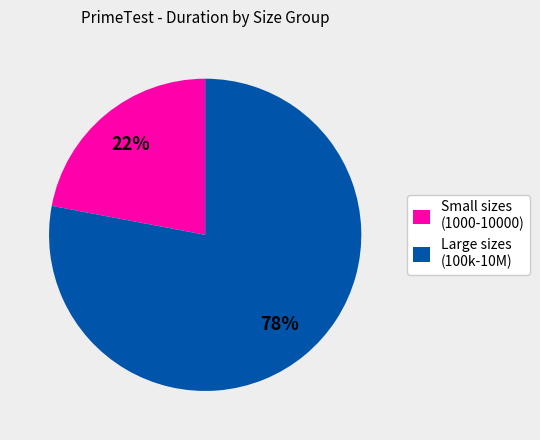

Is there a majority slice in this chart?

Yes